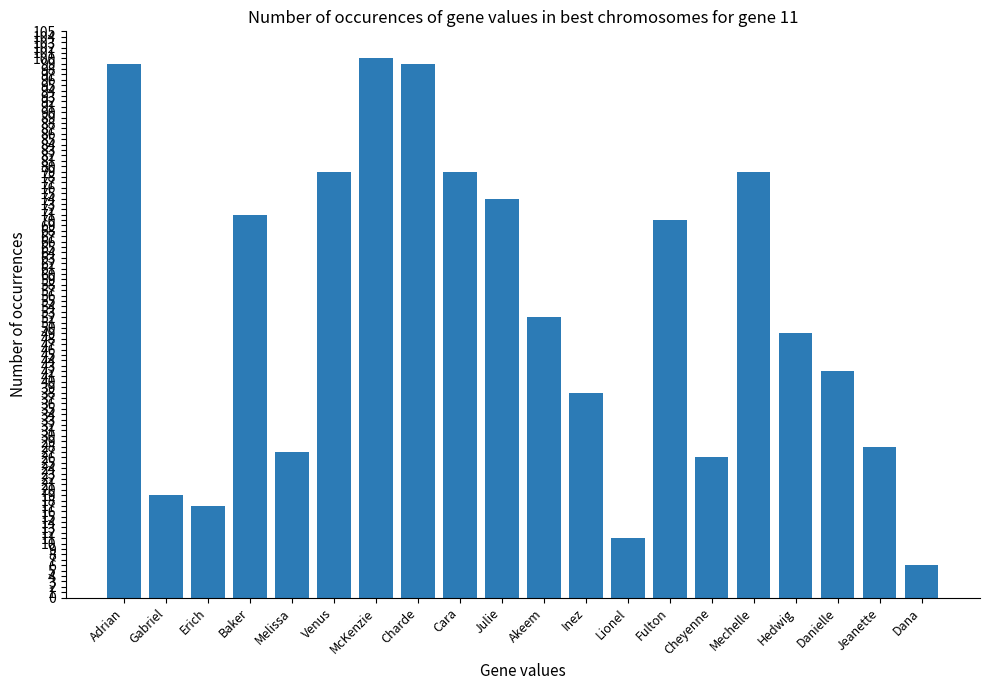

Does the chart contain any negative values?

No